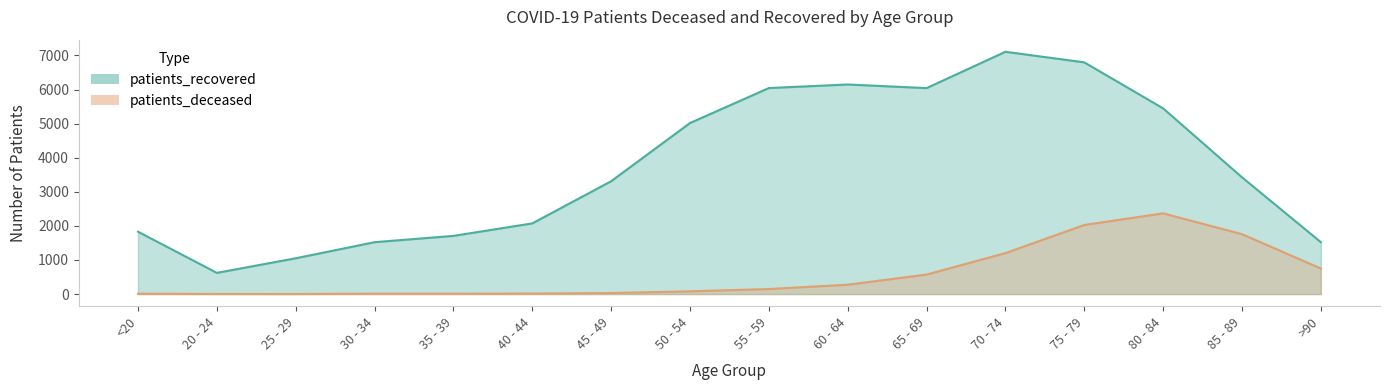

Reading left to right, what are all the values shown in this chart?

patients_deceased: <20=11	20 - 24=3	25 - 29=2	30 - 34=12	35 - 39=11	40 - 44=16	45 - 49=30	50 - 54=81	55 - 59=148	60 - 64=275	65 - 69=572	70 - 74=1202	75 - 79=2027	80 - 84=2368	85 - 89=1757	>90=750
patients_recovered: <20=1830	20 - 24=622	25 - 29=1050	30 - 34=1522	35 - 39=1707	40 - 44=2073	45 - 49=3310	50 - 54=5017	55 - 59=6043	60 - 64=6148	65 - 69=6041	70 - 74=7107	75 - 79=6797	80 - 84=5447	85 - 89=3425	>90=1523